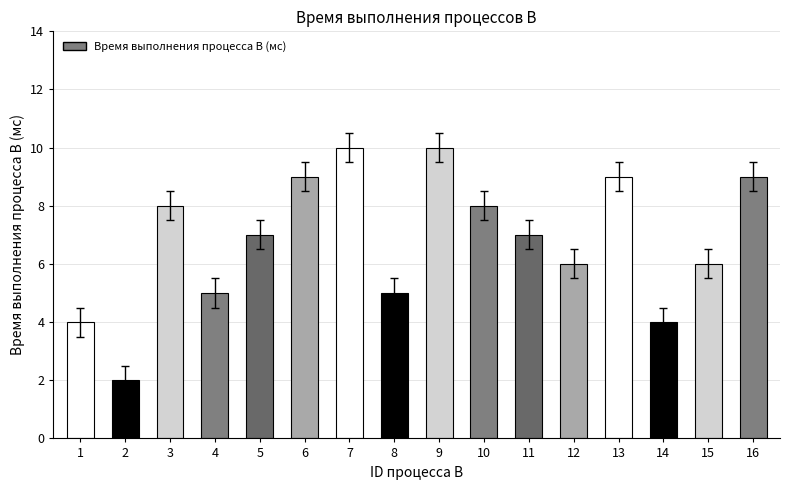

How many bars are there in total?

16